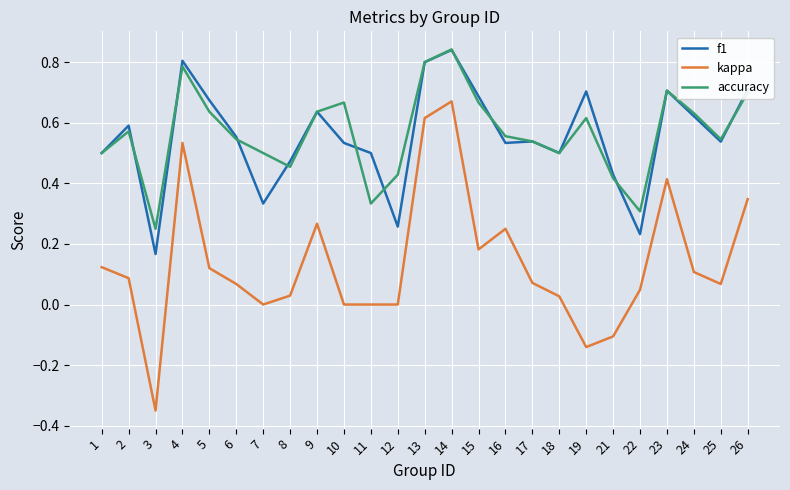

Count the number of categories in the chart.

25